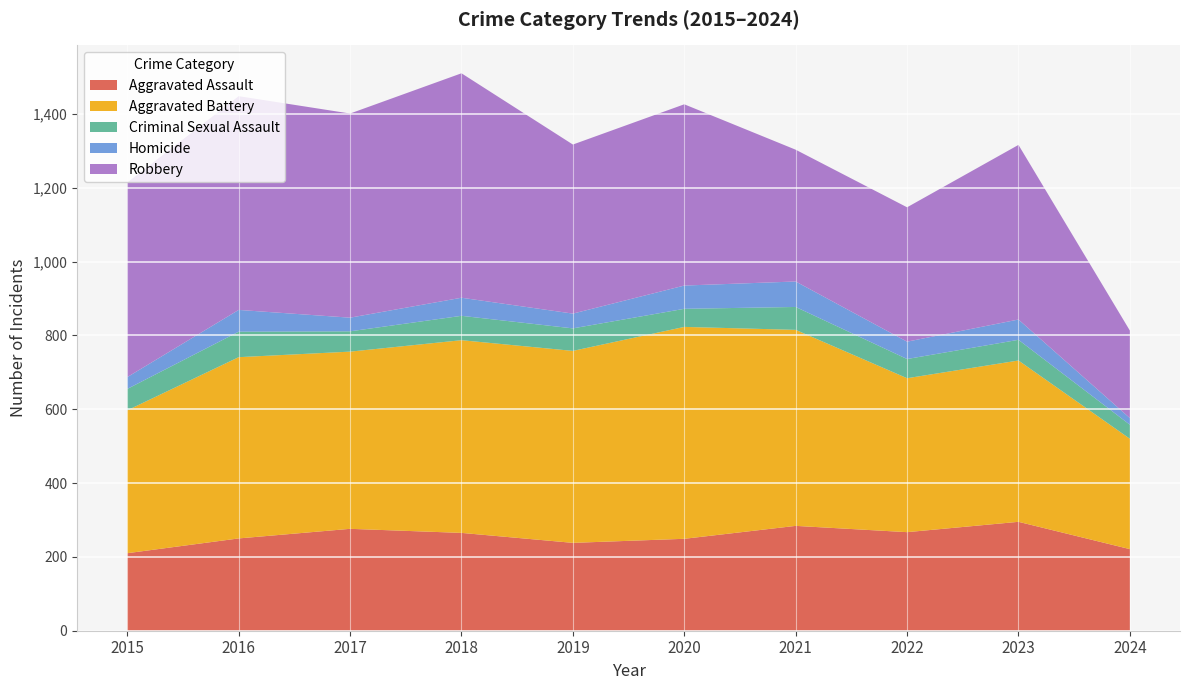

Reading left to right, transcribe all the data shown in this chart.

Aggravated Assault: 2015=210	2016=250	2017=276	2018=265	2019=238	2020=249	2021=284	2022=267	2023=295	2024=221
Aggravated Battery: 2015=387	2016=491	2017=480	2018=522	2019=520	2020=574	2021=531	2022=417	2023=437	2024=299
Criminal Sexual Assault: 2015=58	2016=69	2017=55	2018=66	2019=61	2020=49	2021=62	2022=52	2023=56	2024=38
Homicide: 2015=32	2016=59	2017=37	2018=49	2019=40	2020=63	2021=69	2022=47	2023=55	2024=18
Robbery: 2015=527	2016=579	2017=553	2018=608	2019=458	2020=491	2021=357	2022=364	2023=473	2024=237